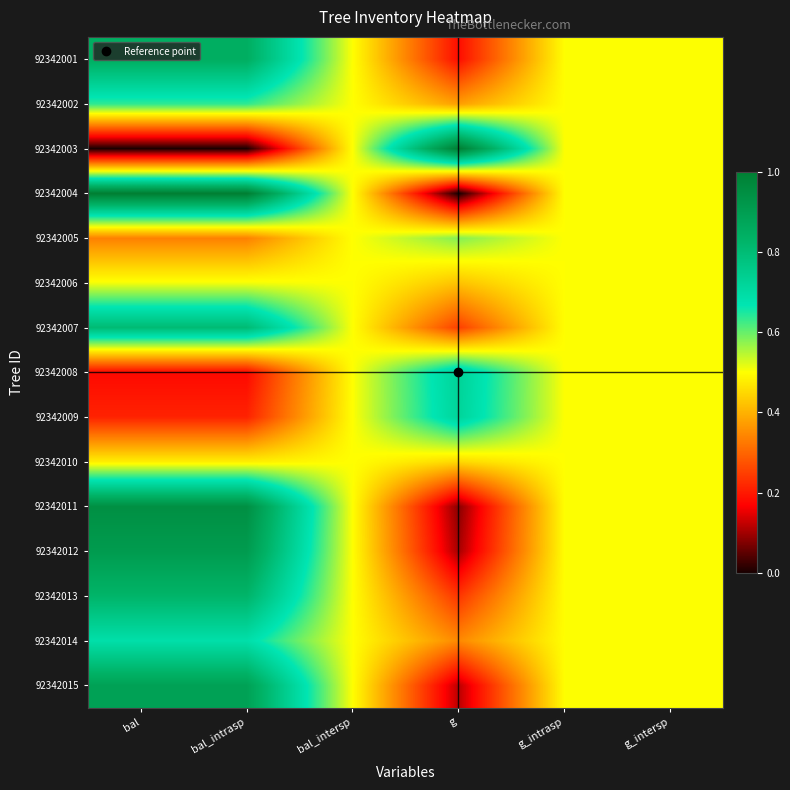

Reading left to right, transcribe all the data shown in this chart.

92342001: bal=0.8	bal_intrasp=0.8	bal_intersp=0.5	g=0.2	g_intrasp=0.5	g_intersp=0.5
92342002: bal=0.6	bal_intrasp=0.6	bal_intersp=0.5	g=0.4	g_intrasp=0.5	g_intersp=0.5
92342003: bal=0.0	bal_intrasp=0.0	bal_intersp=0.5	g=1.0	g_intrasp=0.5	g_intersp=0.5
92342004: bal=1.0	bal_intrasp=1.0	bal_intersp=0.5	g=0.0	g_intrasp=0.5	g_intersp=0.5
92342005: bal=0.3	bal_intrasp=0.3	bal_intersp=0.5	g=0.6	g_intrasp=0.5	g_intersp=0.5
92342006: bal=0.5	bal_intrasp=0.5	bal_intersp=0.5	g=0.4	g_intrasp=0.5	g_intersp=0.5
92342007: bal=0.8	bal_intrasp=0.8	bal_intersp=0.5	g=0.3	g_intrasp=0.5	g_intersp=0.5
92342008: bal=0.2	bal_intrasp=0.2	bal_intersp=0.5	g=0.7	g_intrasp=0.5	g_intersp=0.5
92342009: bal=0.2	bal_intrasp=0.2	bal_intersp=0.5	g=0.7	g_intrasp=0.5	g_intersp=0.5
92342010: bal=0.5	bal_intrasp=0.5	bal_intersp=0.5	g=0.4	g_intrasp=0.5	g_intersp=0.5
92342011: bal=0.9	bal_intrasp=0.9	bal_intersp=0.5	g=0.1	g_intrasp=0.5	g_intersp=0.5
92342012: bal=0.9	bal_intrasp=0.9	bal_intersp=0.5	g=0.1	g_intrasp=0.5	g_intersp=0.5
92342013: bal=0.8	bal_intrasp=0.8	bal_intersp=0.5	g=0.2	g_intrasp=0.5	g_intersp=0.5
92342014: bal=0.7	bal_intrasp=0.7	bal_intersp=0.5	g=0.3	g_intrasp=0.5	g_intersp=0.5
92342015: bal=0.9	bal_intrasp=0.9	bal_intersp=0.5	g=0.1	g_intrasp=0.5	g_intersp=0.5